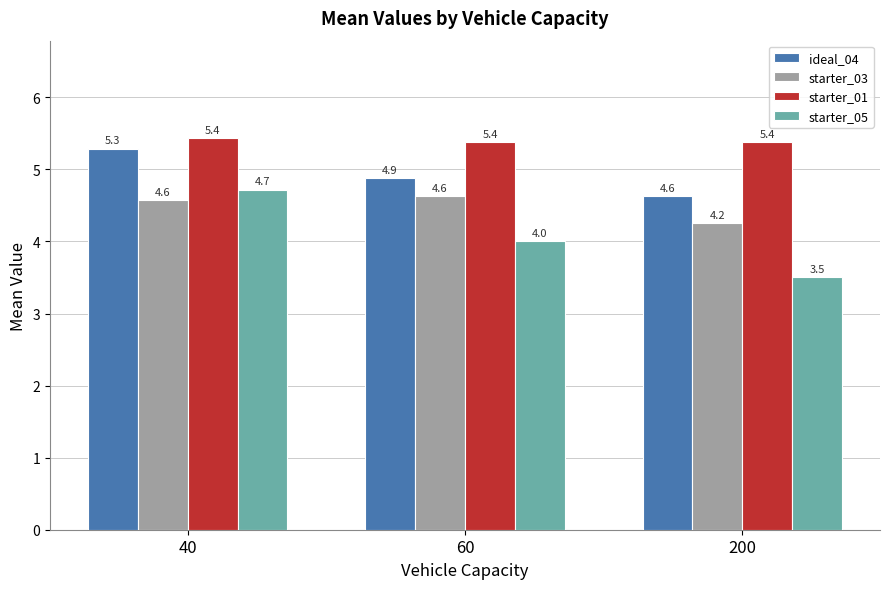

Count the ideal_04 values in the range 4 to 5.

2